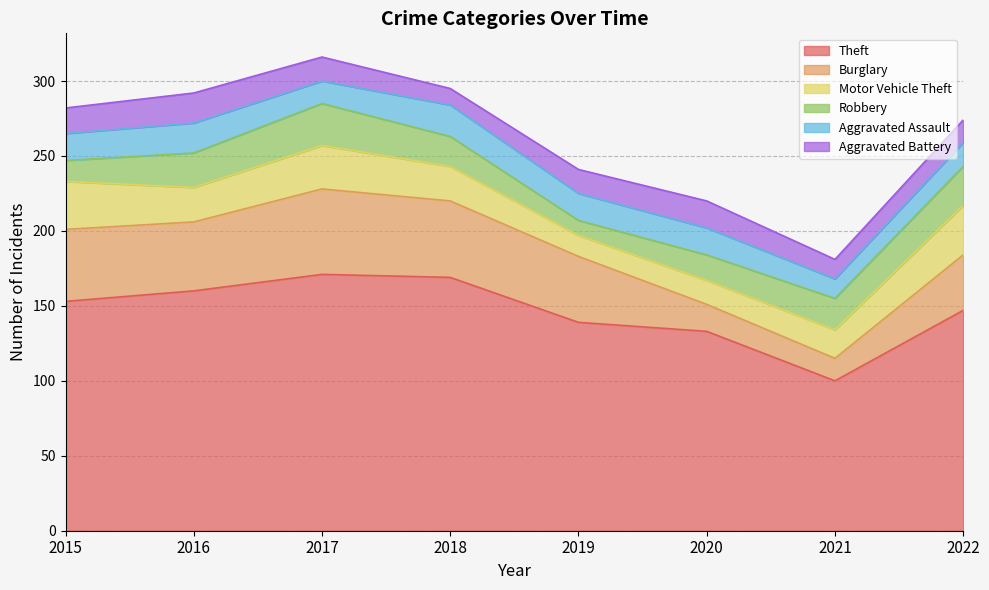

True or false: Burglary has a value of 46 at 2016.

True